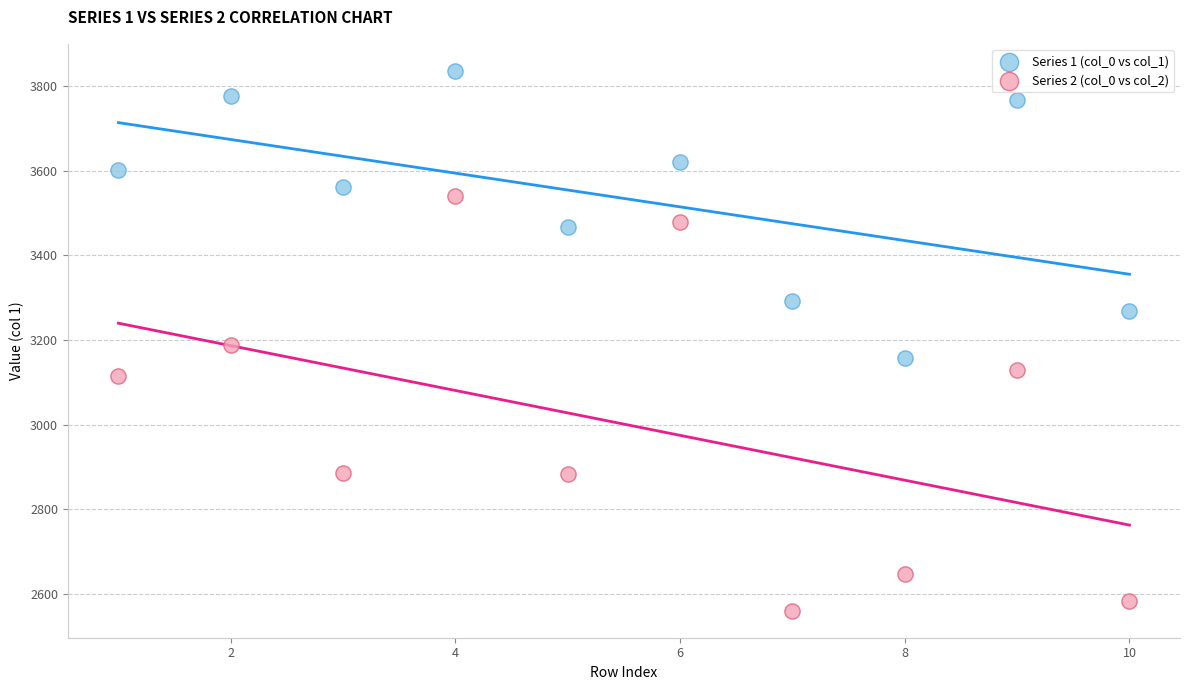

Across all data points, what is the range of X values (max minus min)?

9.0